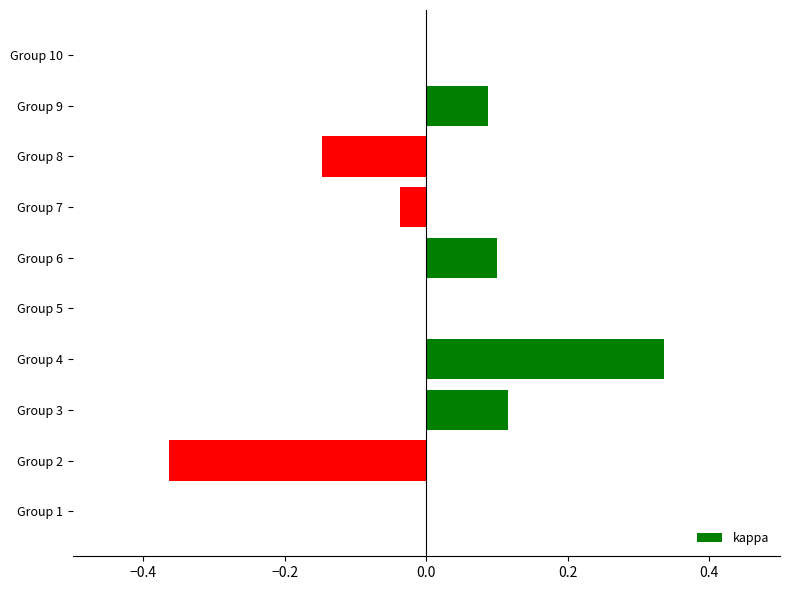

Which has a higher value, Group 2 or Group 7?

Group 7